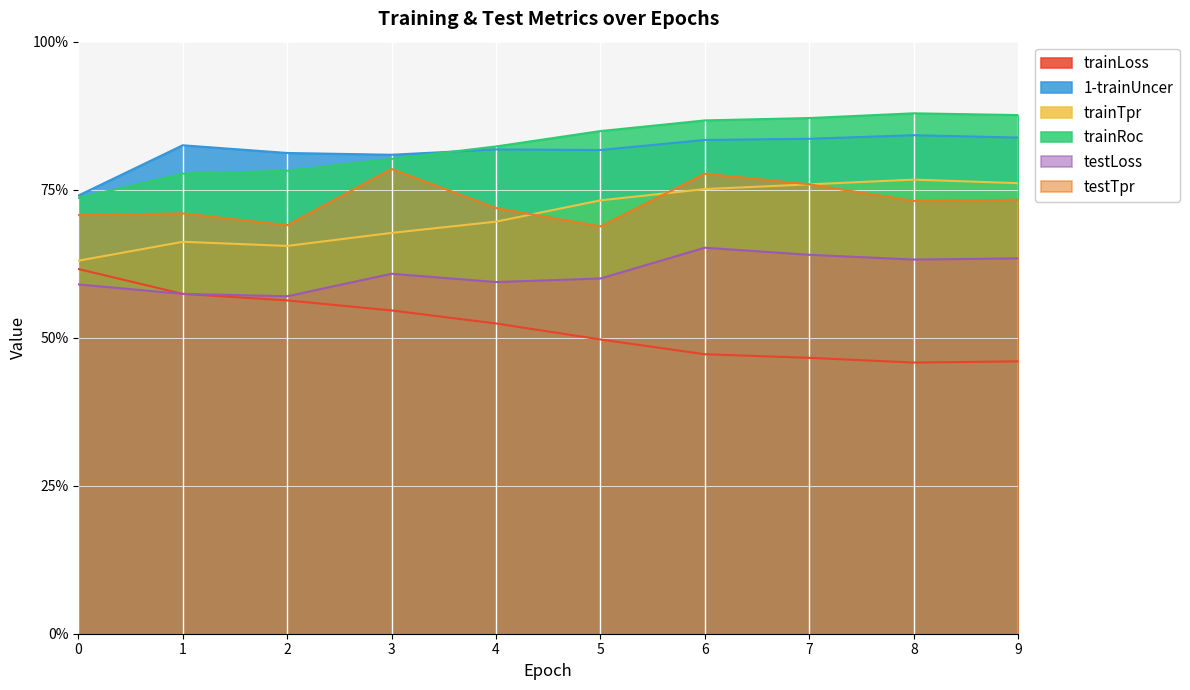

What is the difference between the testTpr values at 9 and 3?

0.1